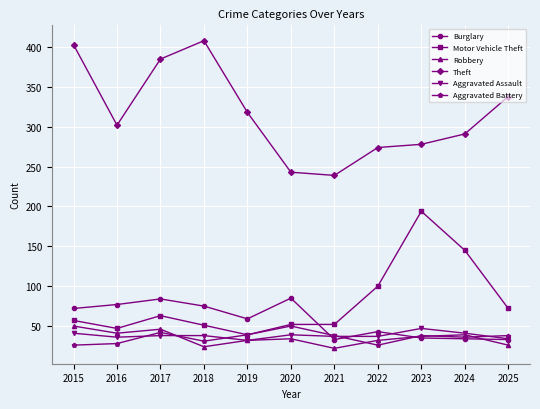

What is the total value across all series at 2024?

586